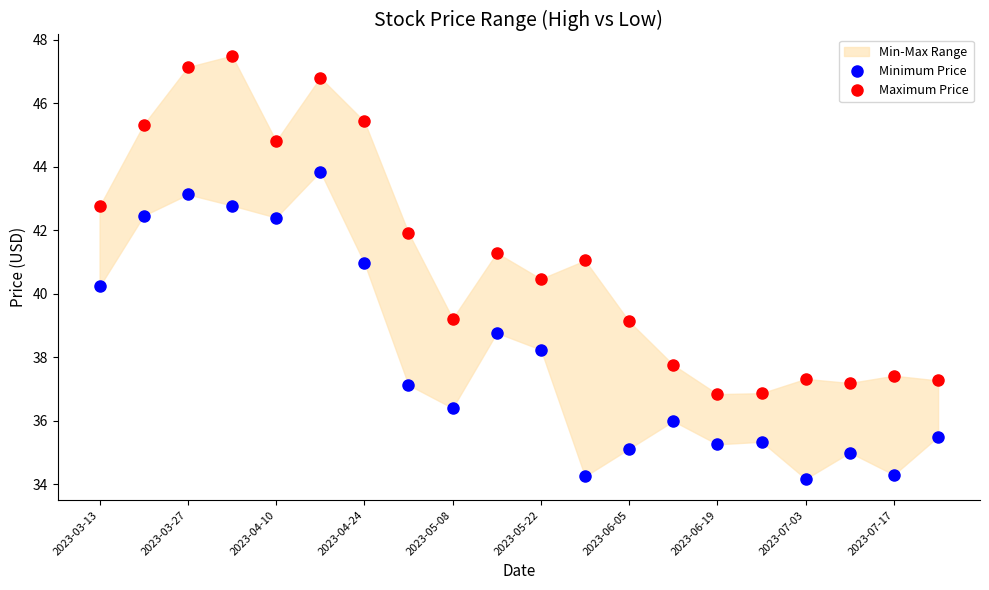

Across all data points, what is the range of Y values (max minus min)?

13.3